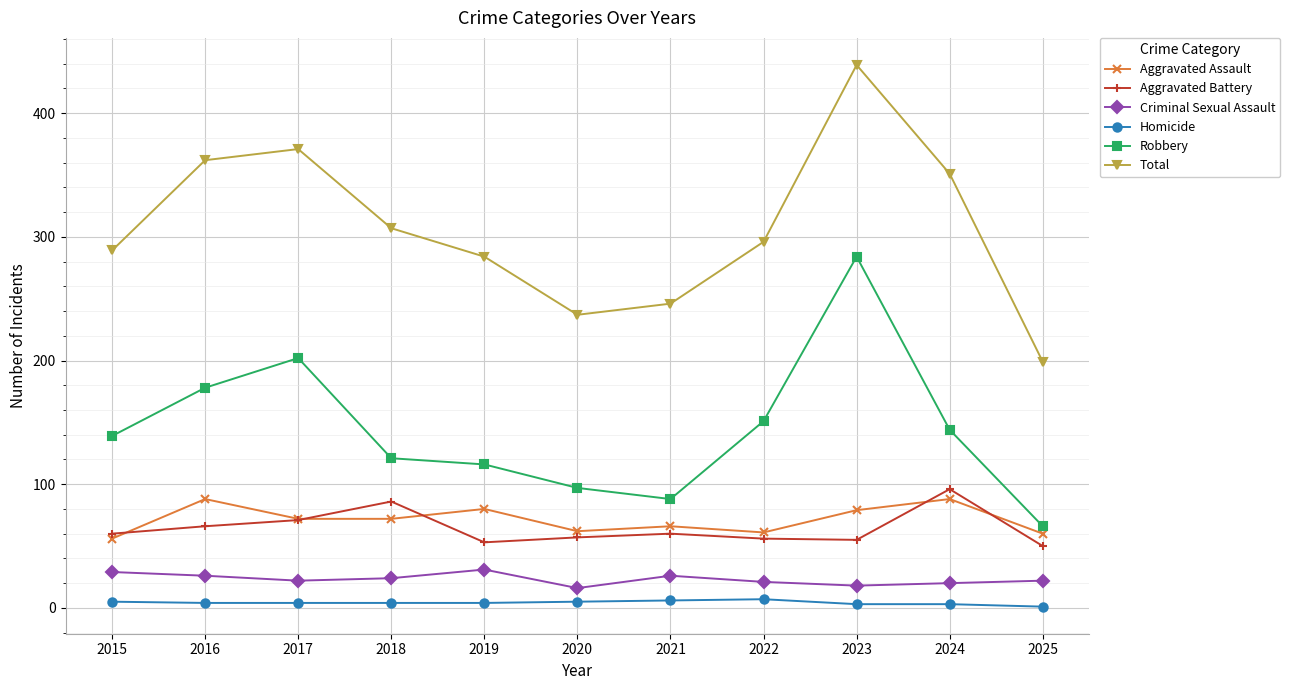

True or false: Criminal Sexual Assault and Aggravated Assault cross at least once.

False